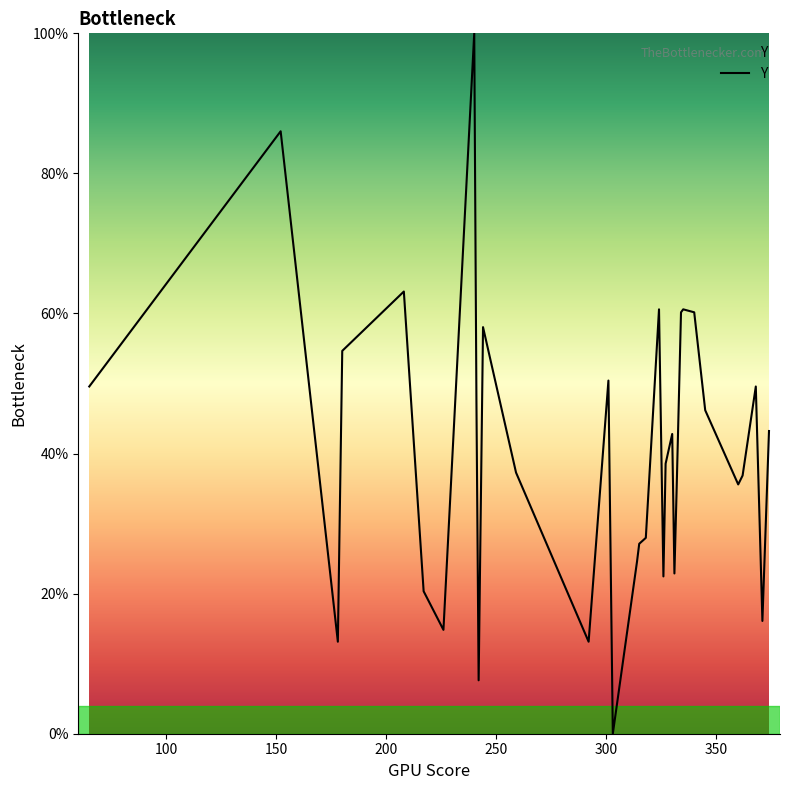

How many points are higher than both their immediate neighbors (excluding endpoints)?

9